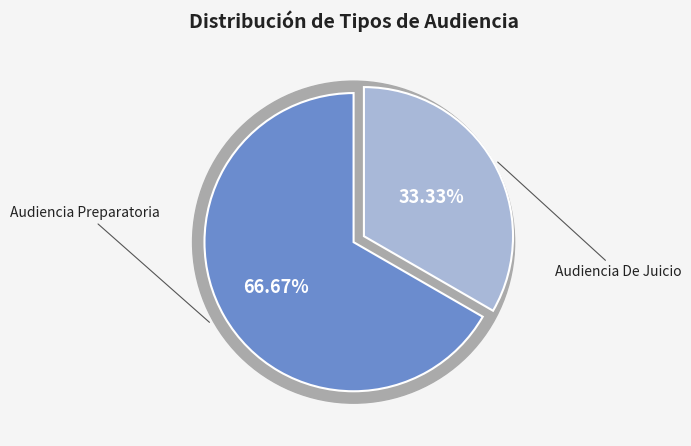

Combined, what portion of the pie is Audiencia Preparatoria and Audiencia De Juicio?

100.0%